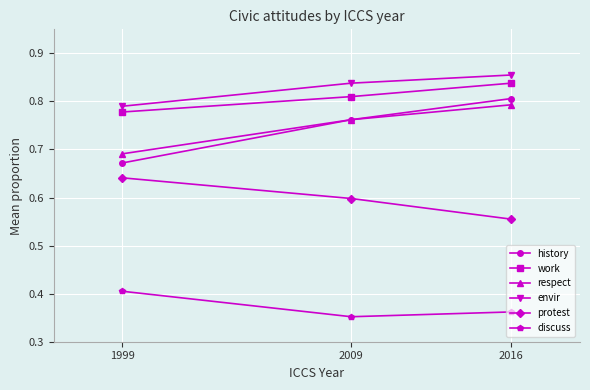

Is it true that envir equals 1.4 at 1999?

False